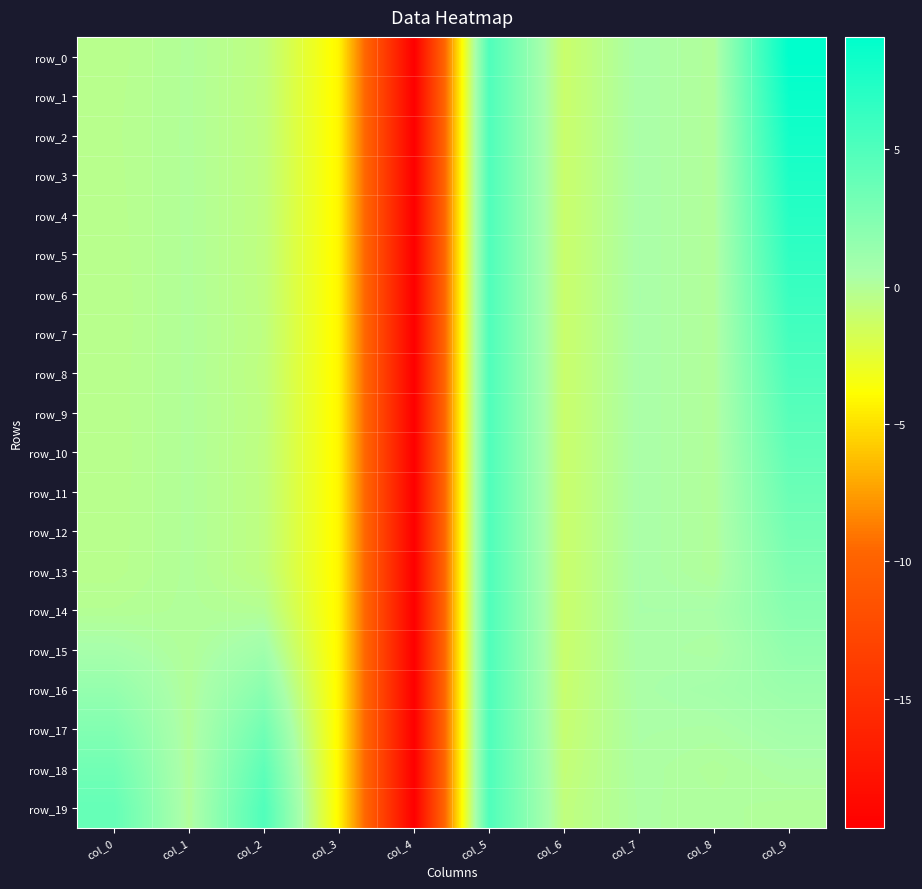

What is the difference between the maximum and minimum values in the row_6 series?

25.8